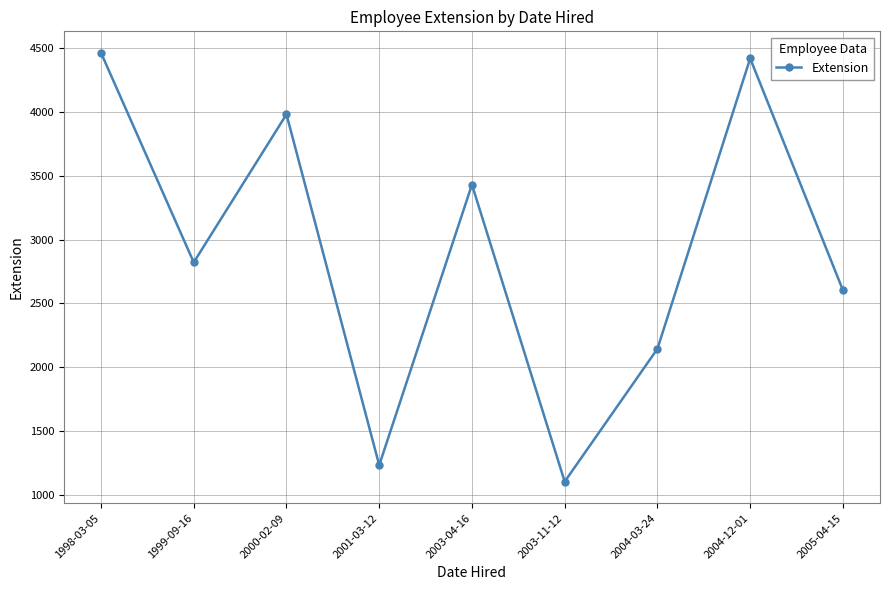

Is this an area chart (filled region under the line)?

No